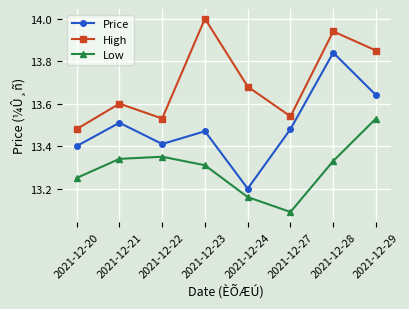

What is the difference between the maximum and minimum values in the High series?

0.5